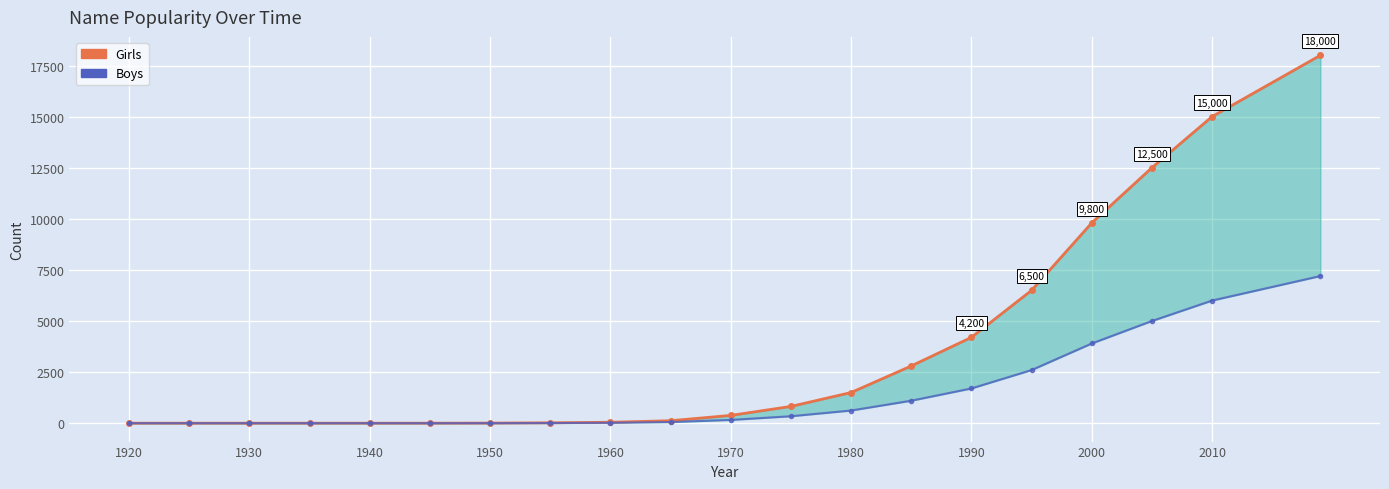

What is the difference between the second highest and minimum values in the Boys series?

6000